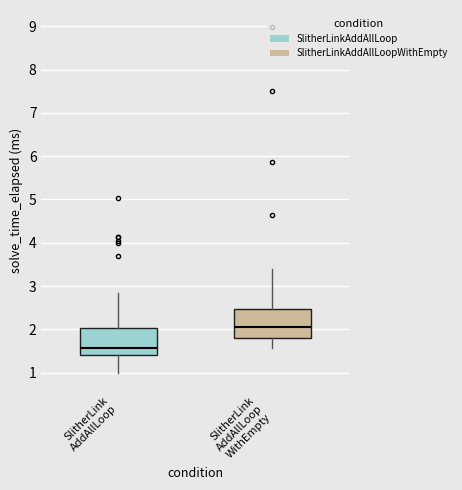

Reading left to right, read every box against the y-axis: the position of its median line, the range the box covers, and the ends of its whiskers. The values are not printed on the chart, so give them approximately, as read against the axis.

SlitherLink AddAllLoop: median 1.6, box 1.4 to 2.0, whiskers 1.0 to 2.8
SlitherLink AddAllLoop WithEmpty: median 2.1, box 1.8 to 2.5, whiskers 1.6 to 3.4